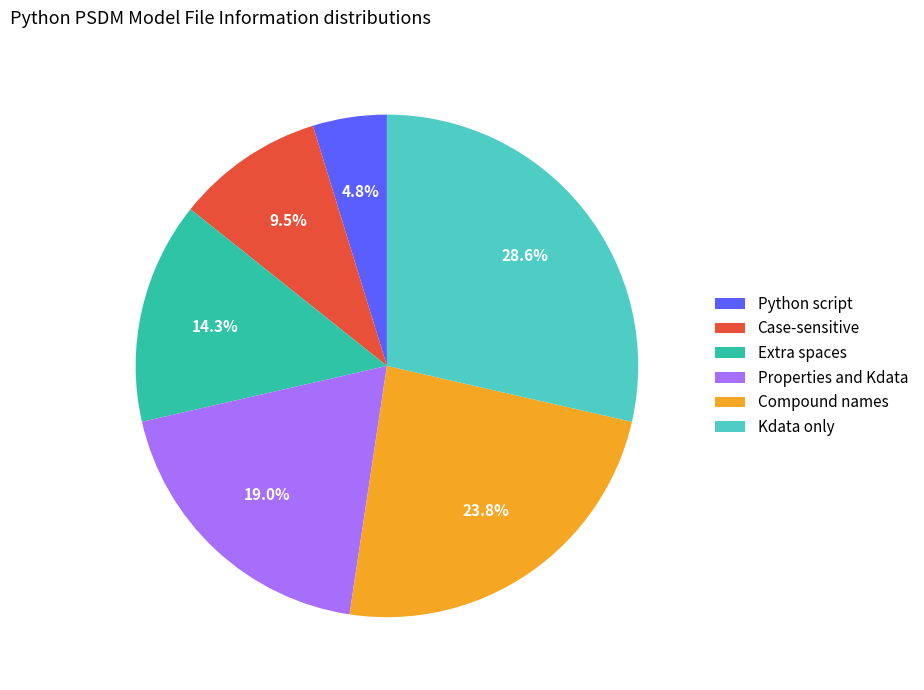

To the nearest percent, what portion does Kdata only represent?

29%